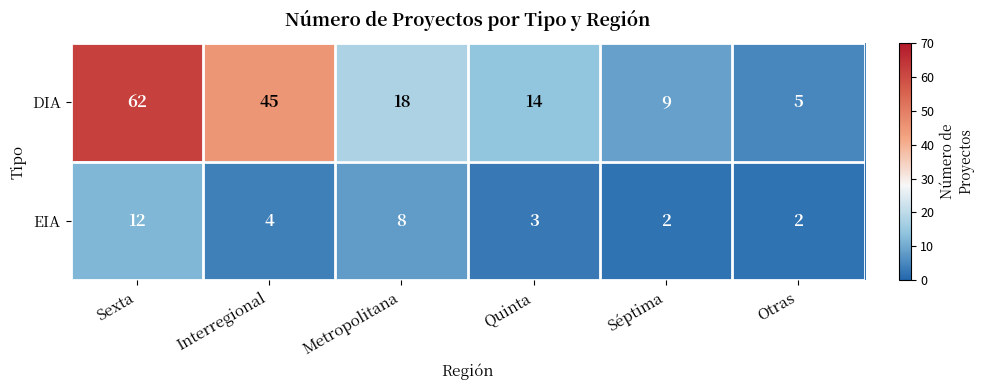

At Metropolitana, list the series in order from largest to smallest.

DIA, EIA